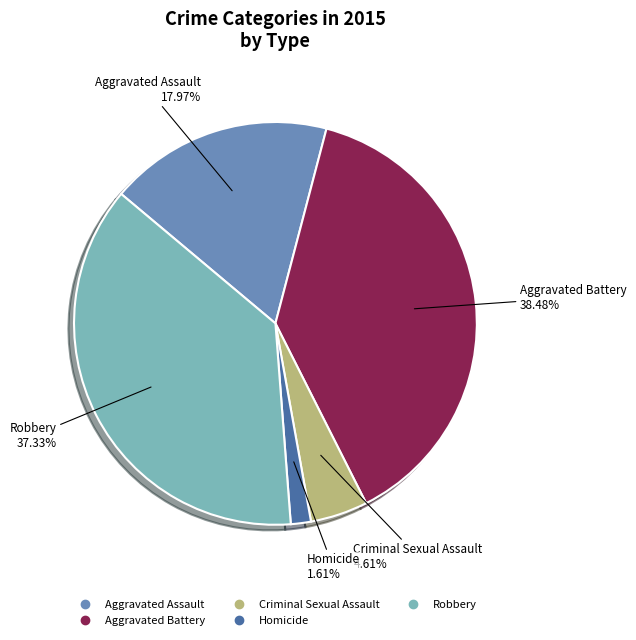

Which slice is the largest?

Aggravated Battery